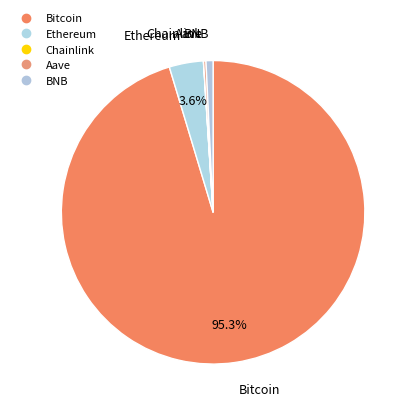

Rank the categories by value from highest to lowest.

Bitcoin, Ethereum, BNB, Aave, Chainlink